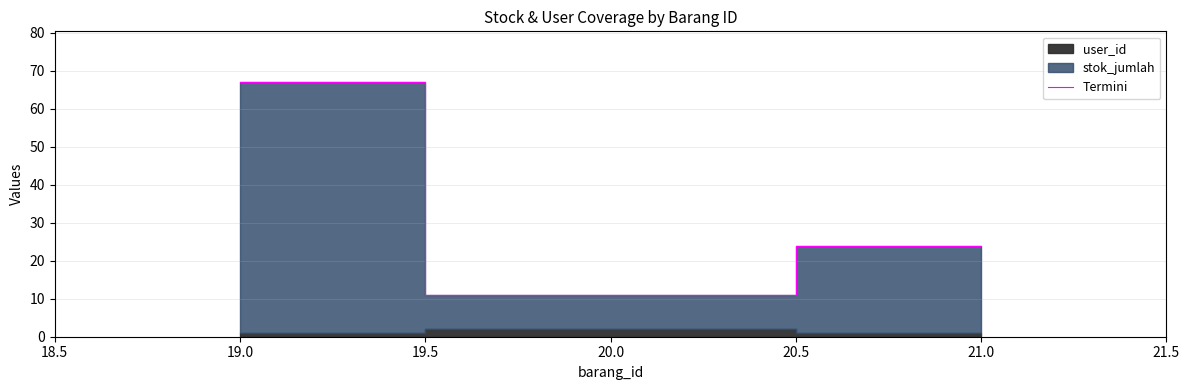

How many values are between 11 and 67?

3